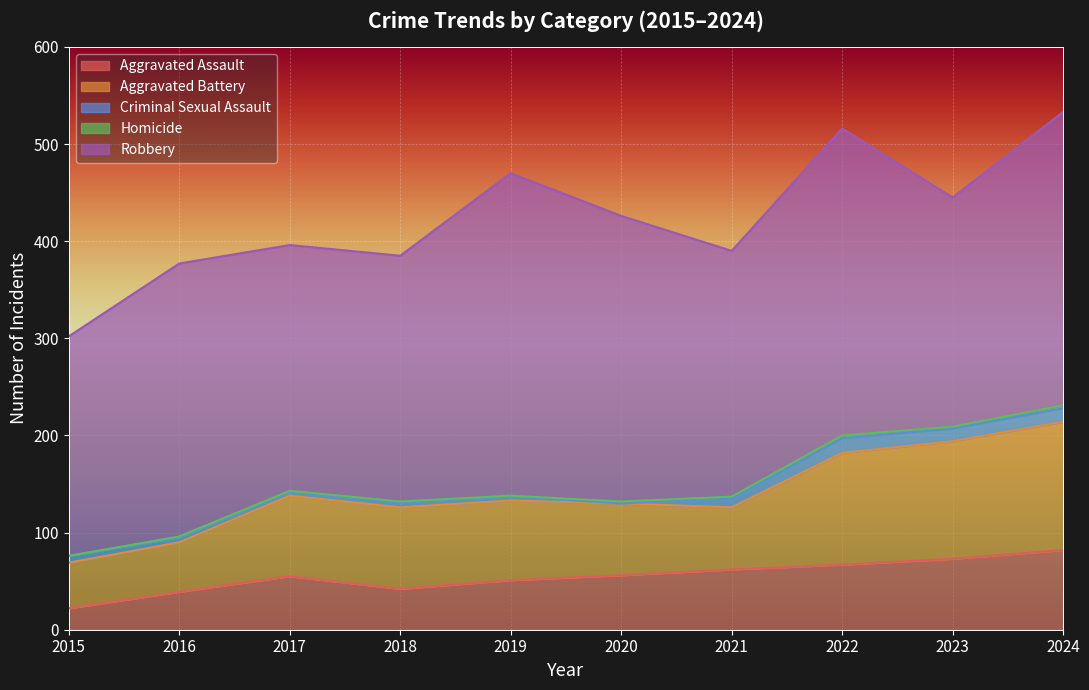

At which label is Aggravated Battery closest to 89?

2018